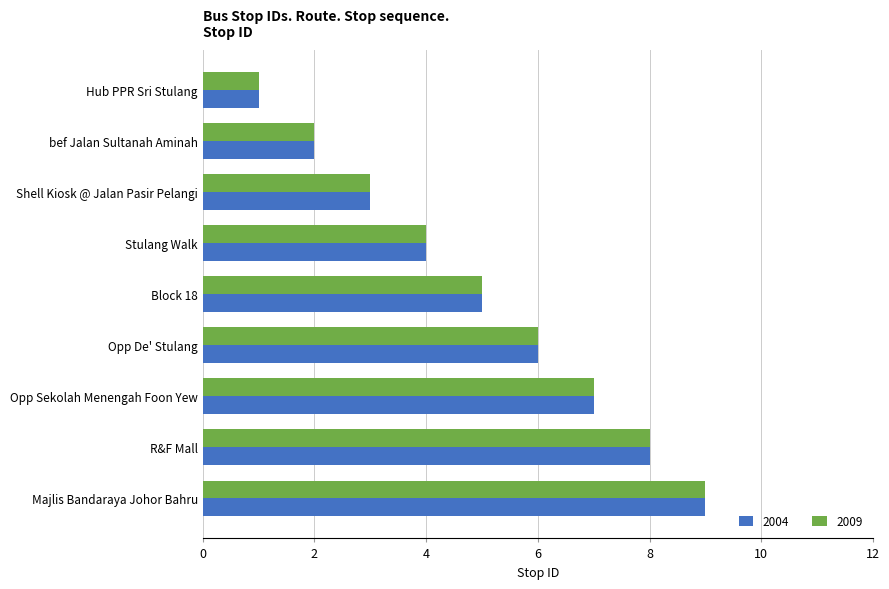

Is it true that 2004 equals 7 at Opp Sekolah Menengah Foon Yew?

True